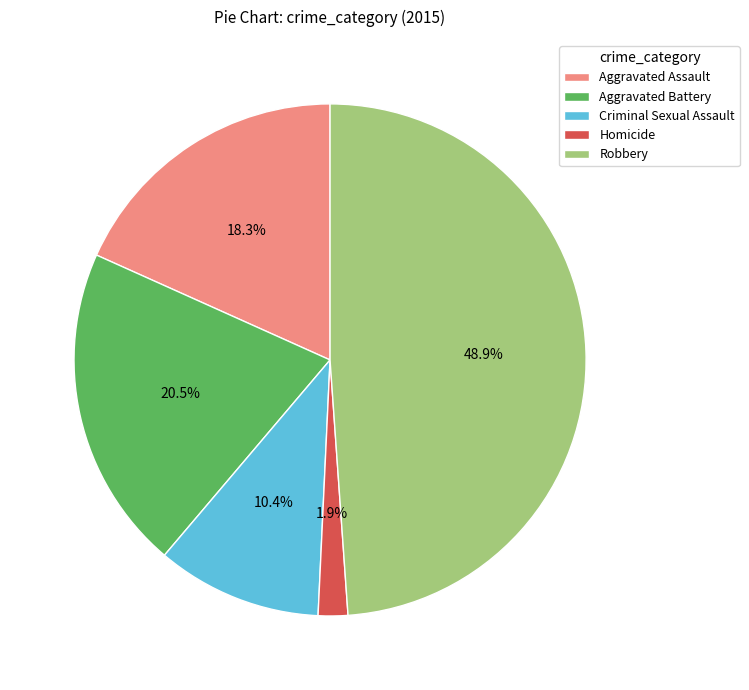

Combined, do Robbery and Aggravated Assault account for over 50%?

Yes